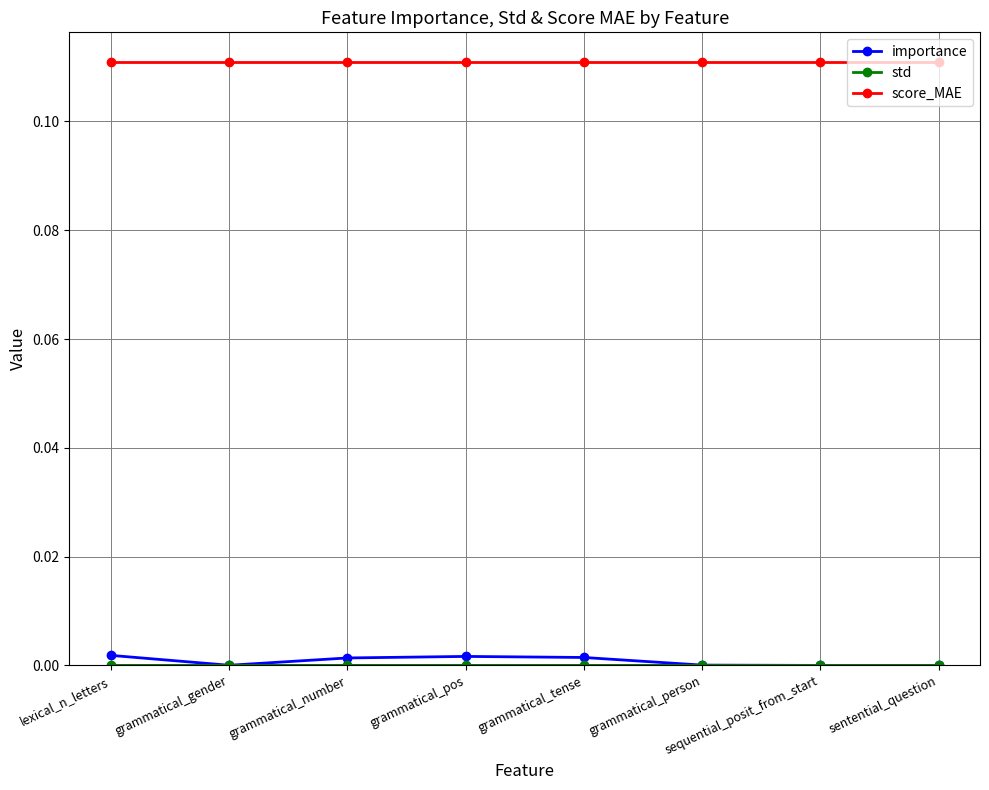

Which series has the largest range (max minus min)?

importance